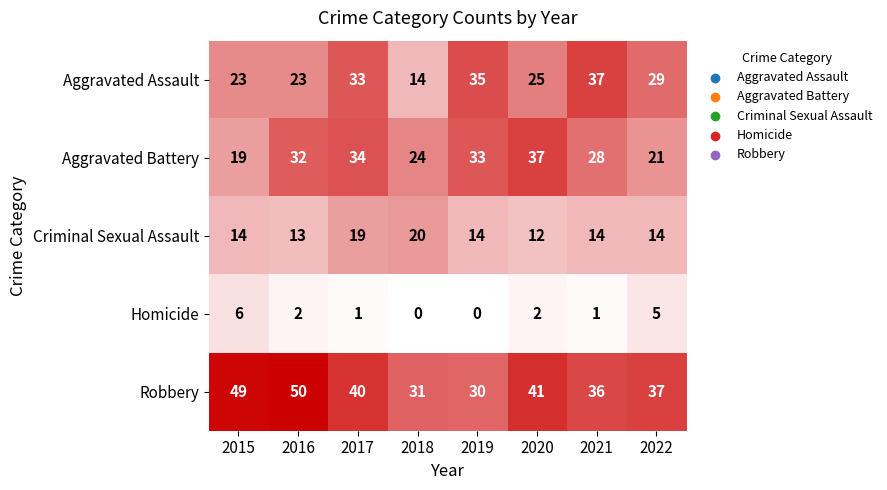

What is the average value of the Robbery series?

39